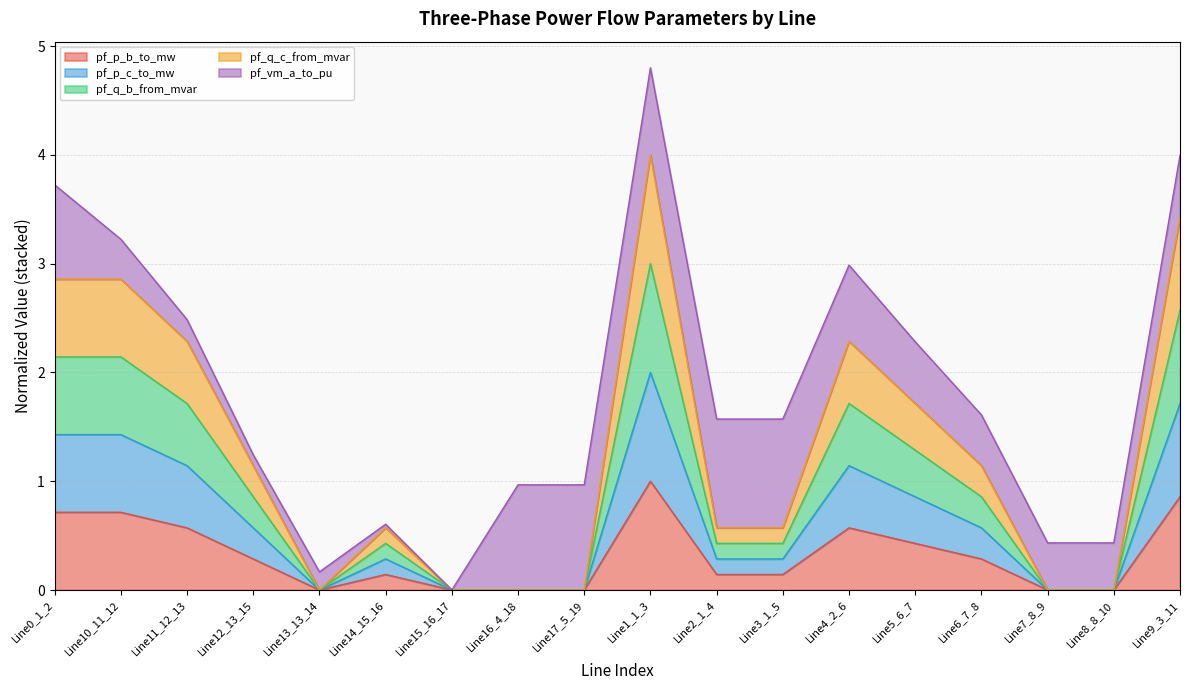

What is the maximum value for pf_p_b_to_mw?

1.0